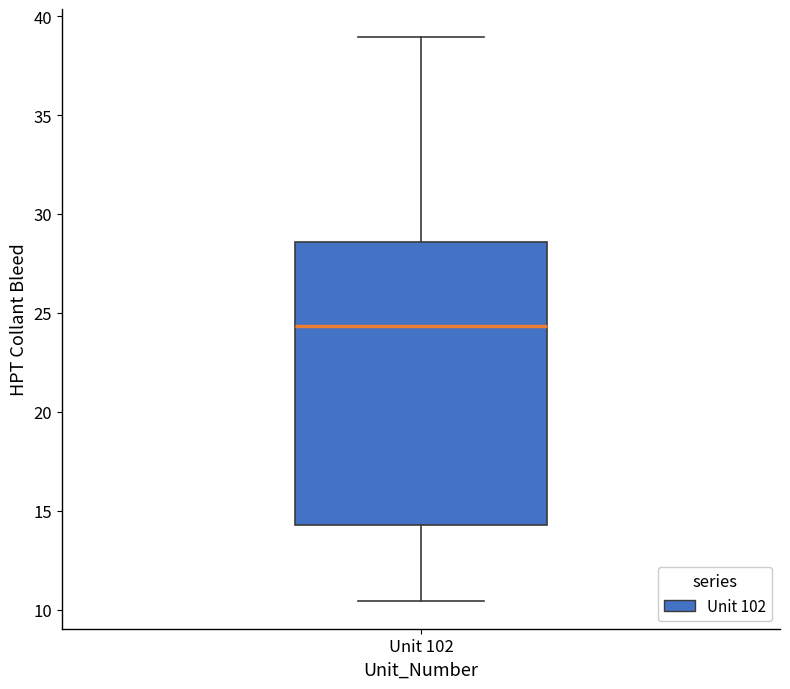

Read this box plot against the y-axis: the position of the median line, the range covered by the box, and the ends of both whiskers. The values are not printed on the chart, so give them approximately, as read against the axis.

median 24.5, box 14.5 to 28.5, whiskers 10.5 to 39.0